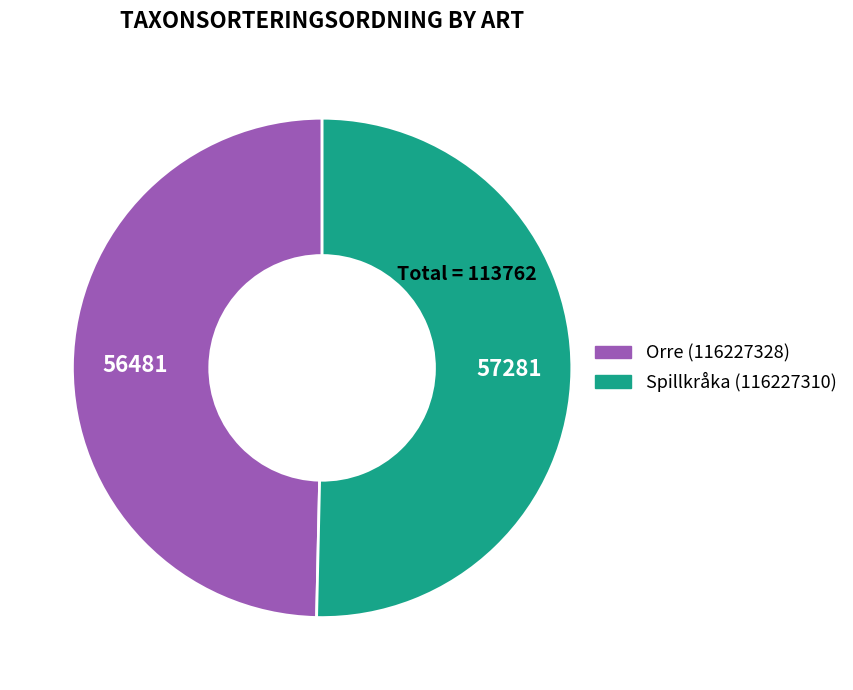

Which category accounts for the majority?

Spillkråka (116227310)